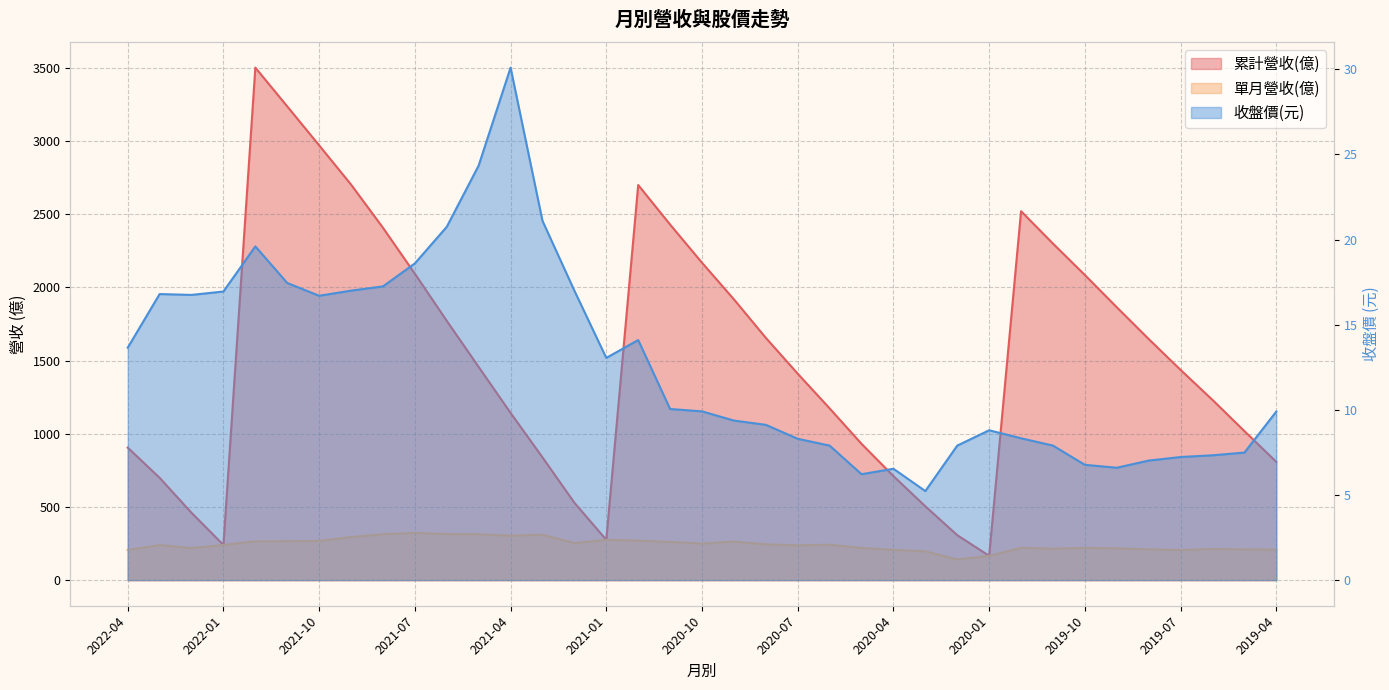

Reading left to right, extract all data points from this chart.

累計營收(億): 905.0	698.9	459.6	240.1	3501.0	3236.0	2970.0	2702.0	2407.0	2093.0	1771.0	1456.0	1142.0	838.4	528.5	275.1	2699.0	2429.0	2168.0	1918.0	1655.0	1410.0	1173.0	930.9	710.5	503.9	307.1	165.8	2520.0	2299.0	2084.0	1864.0	1647.0	1436.0	1231.0	1018.0	807.8
單月營收(億): 206.1	239.2	219.5	240.1	265.2	265.9	268.0	294.5	313.8	322.5	315.1	313.8	303.5	309.9	253.4	275.1	270.1	260.9	249.7	263.5	244.4	237.7	241.8	220.4	206.6	196.8	141.3	165.8	220.7	215.0	220.2	217.1	210.5	205.4	213.1	210.0	208.6
收盤價: 13.7	16.8	16.8	16.9	19.6	17.4	16.7	17.0	17.2	18.6	20.8	24.4	30.1	21.1	17.0	13.1	14.1	10.1	9.9	9.4	9.1	8.3	7.9	6.2	6.5	5.2	7.9	8.8	8.3	7.9	6.8	6.6	7.0	7.2	7.3	7.5	9.9